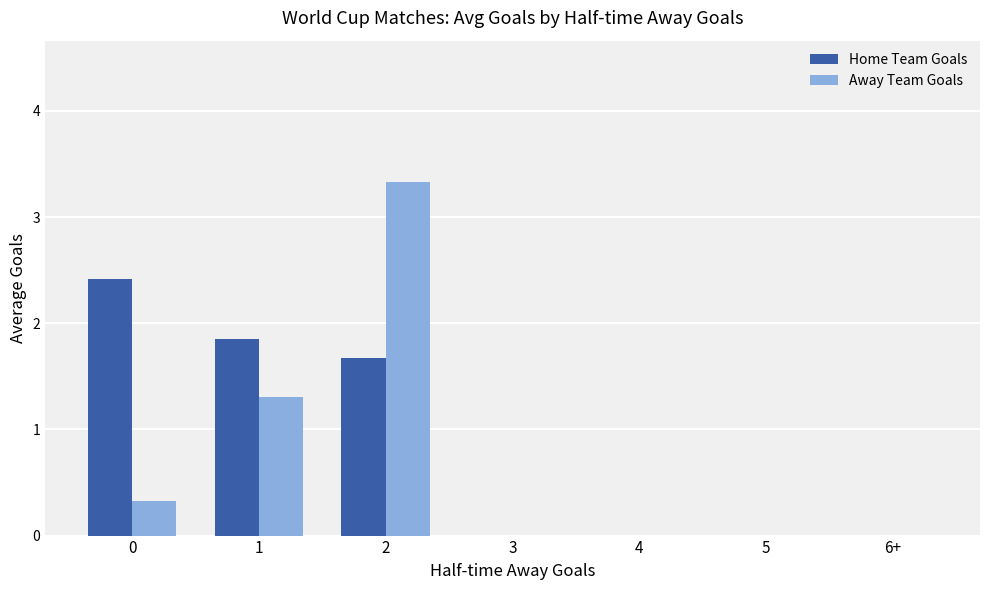

What is the sum of all Home Team Goals values?

5.9